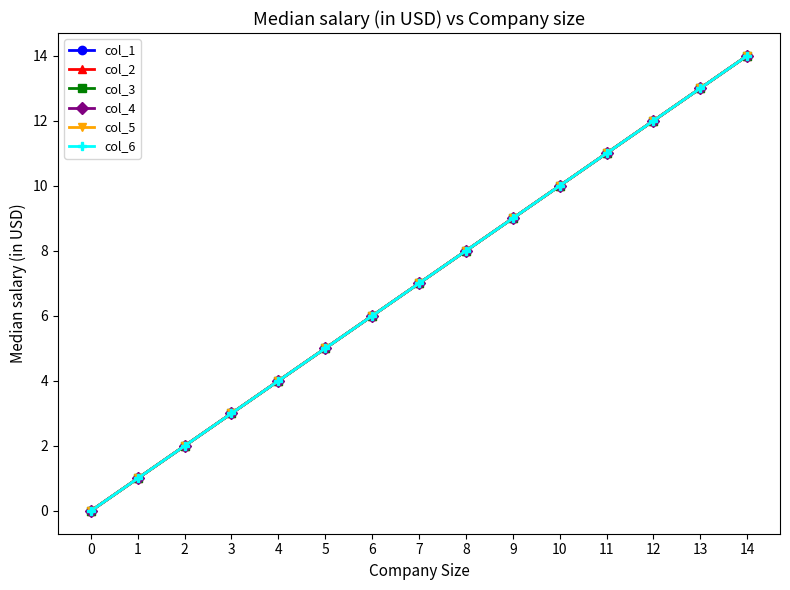

Does the chart have visible grid lines?

No